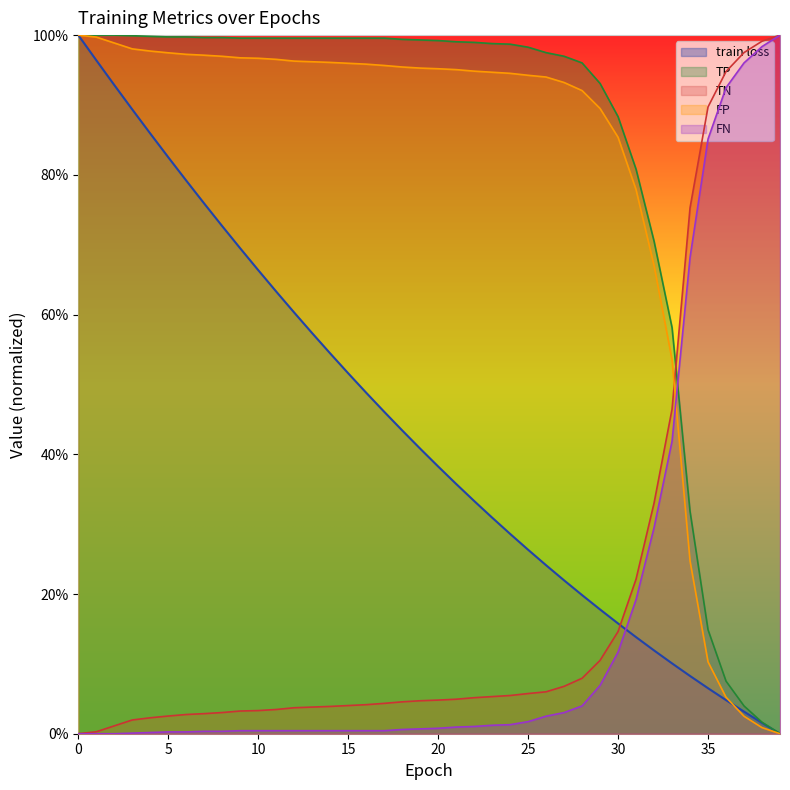

True or false: FP and FN intersect in this chart.

True